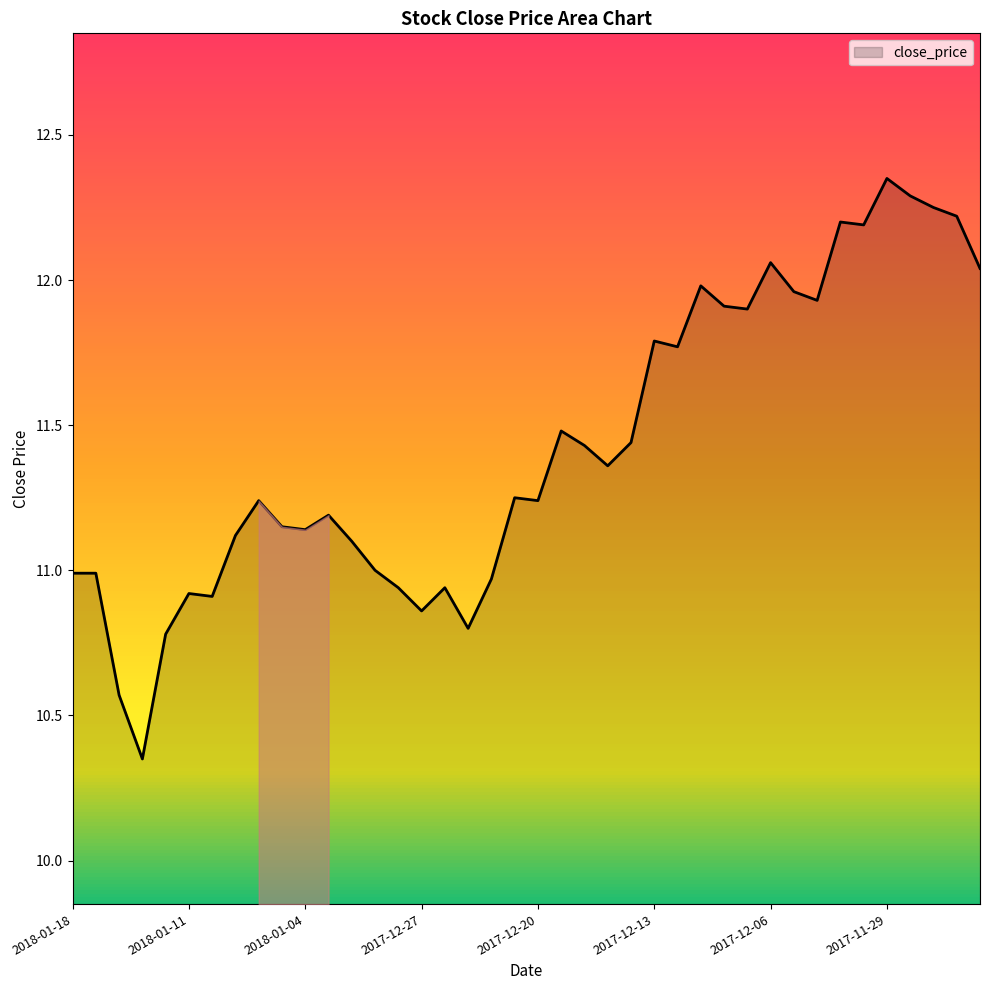

What is the difference between the maximum and minimum values?

2.0